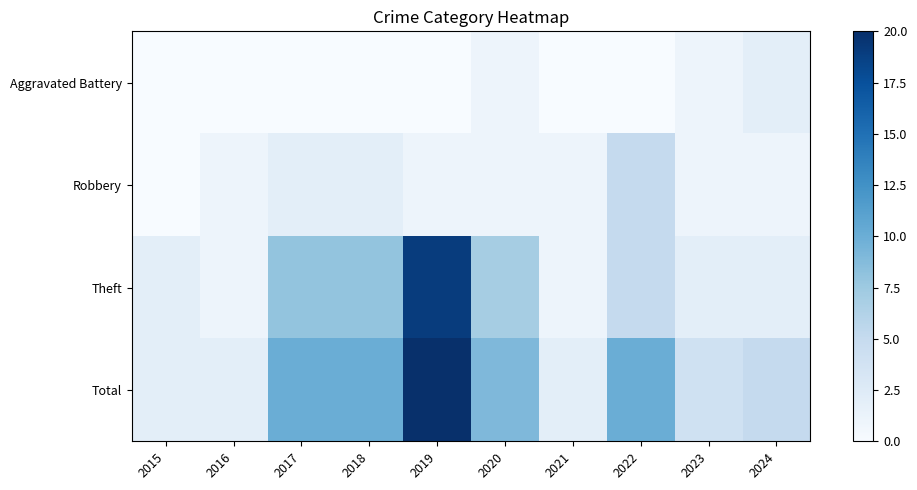

Rank the series by their maximum value, from highest to lowest.

Total, Theft, Robbery, Aggravated Battery